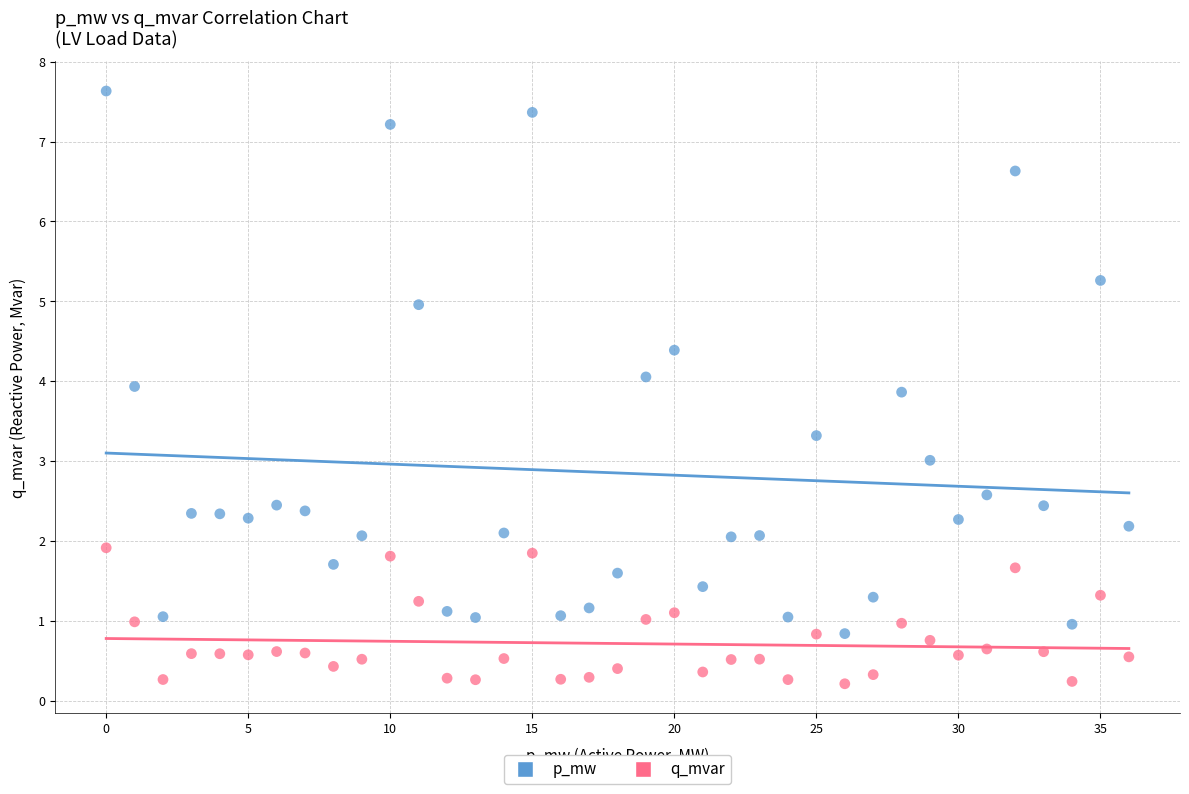

Across all data points, what is the range of Y values (max minus min)?

7.4